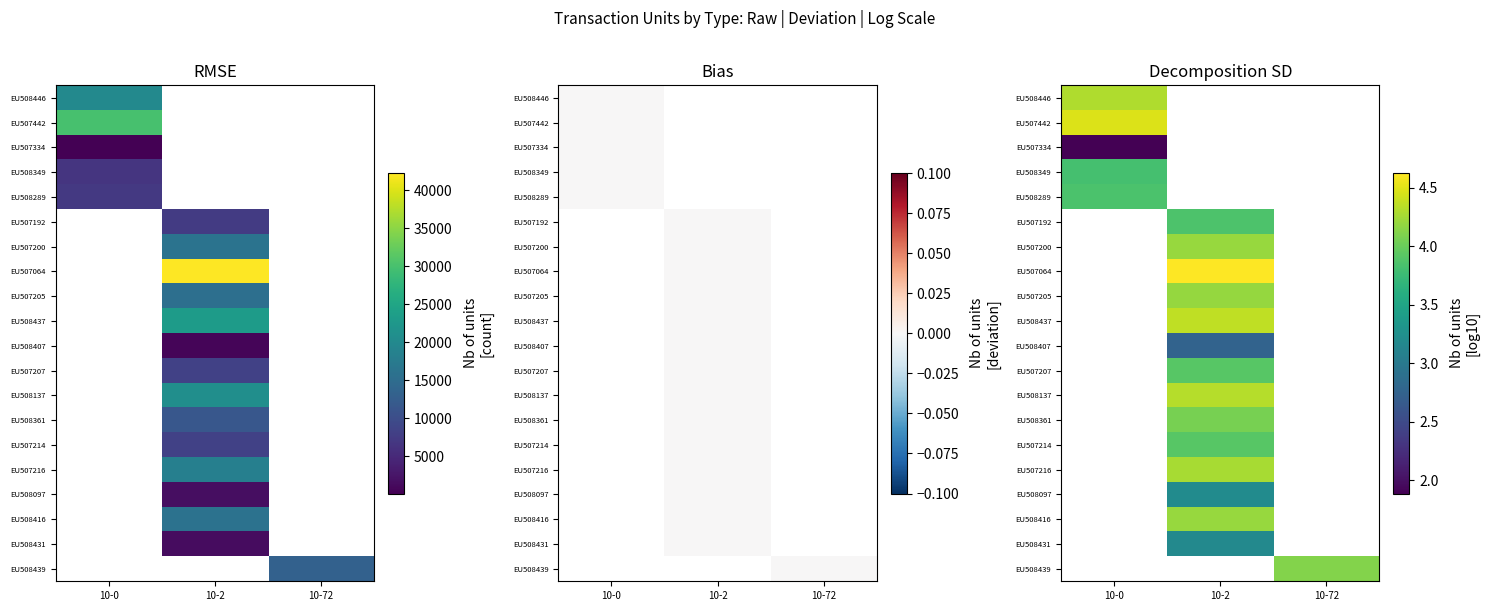

What is the greatest value displayed?

4.6